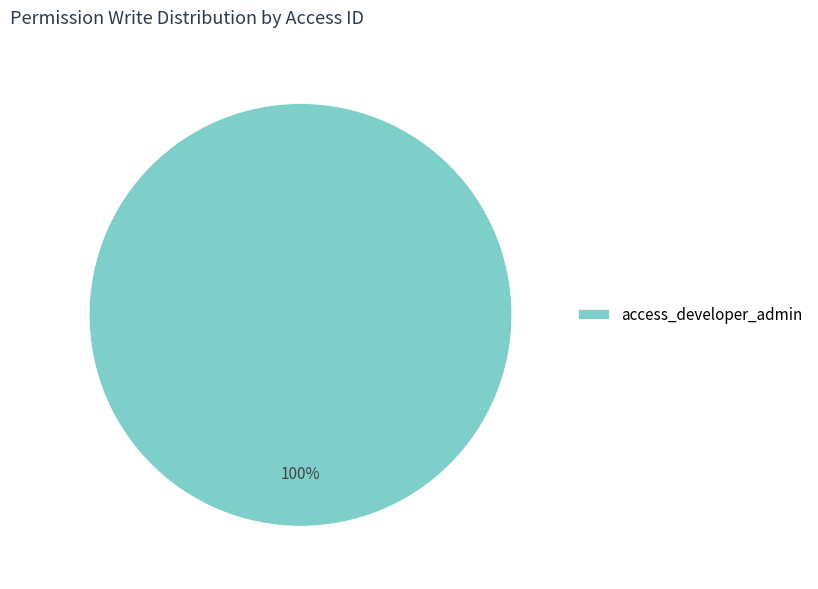

Does any single category account for the majority?

Yes